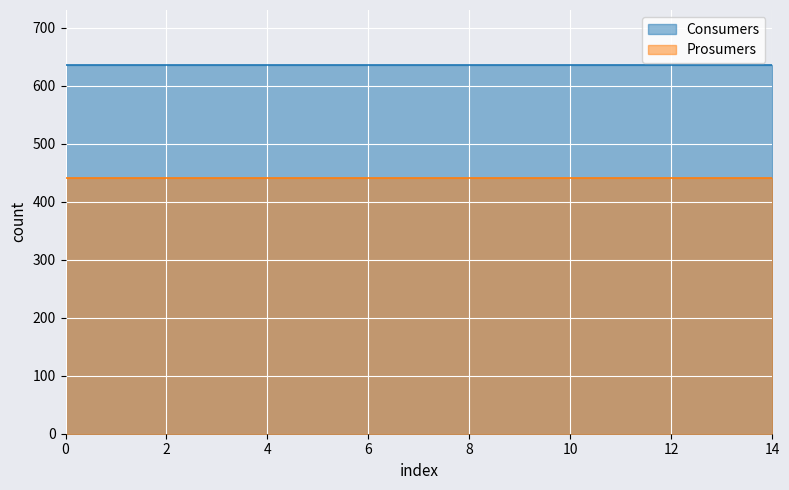

True or false: Prosumers has more than 1 points higher than both neighbors.

False